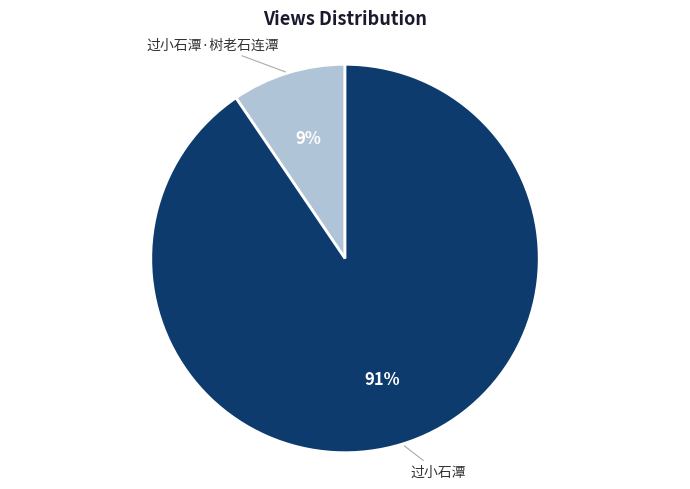

Rank the categories by value from lowest to highest.

过小石潭·树老石连潭, 过小石潭